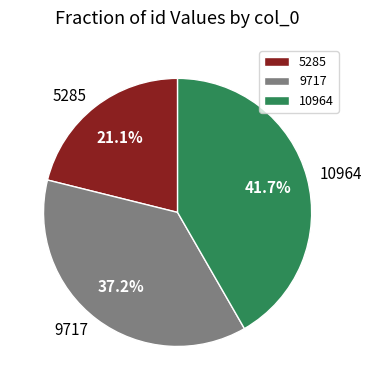

Rank the categories by value from lowest to highest.

5285, 9717, 10964